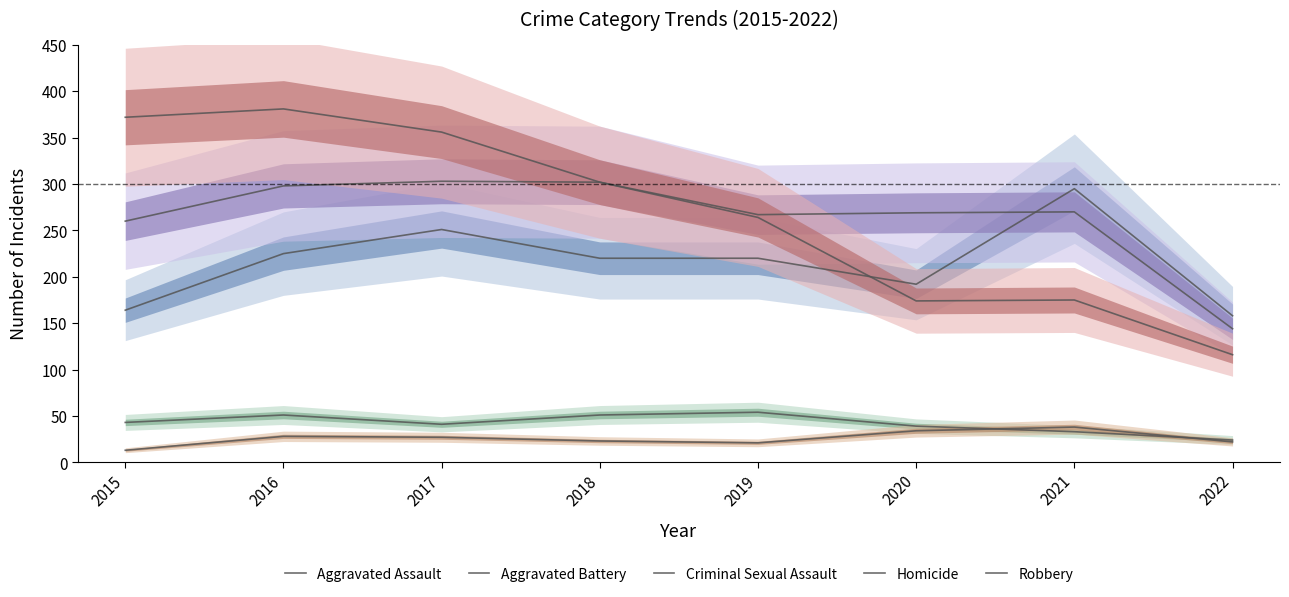

Rank the categories by Homicide value from lowest to highest.

2015, 2019, 2022, 2018, 2017, 2016, 2020, 2021